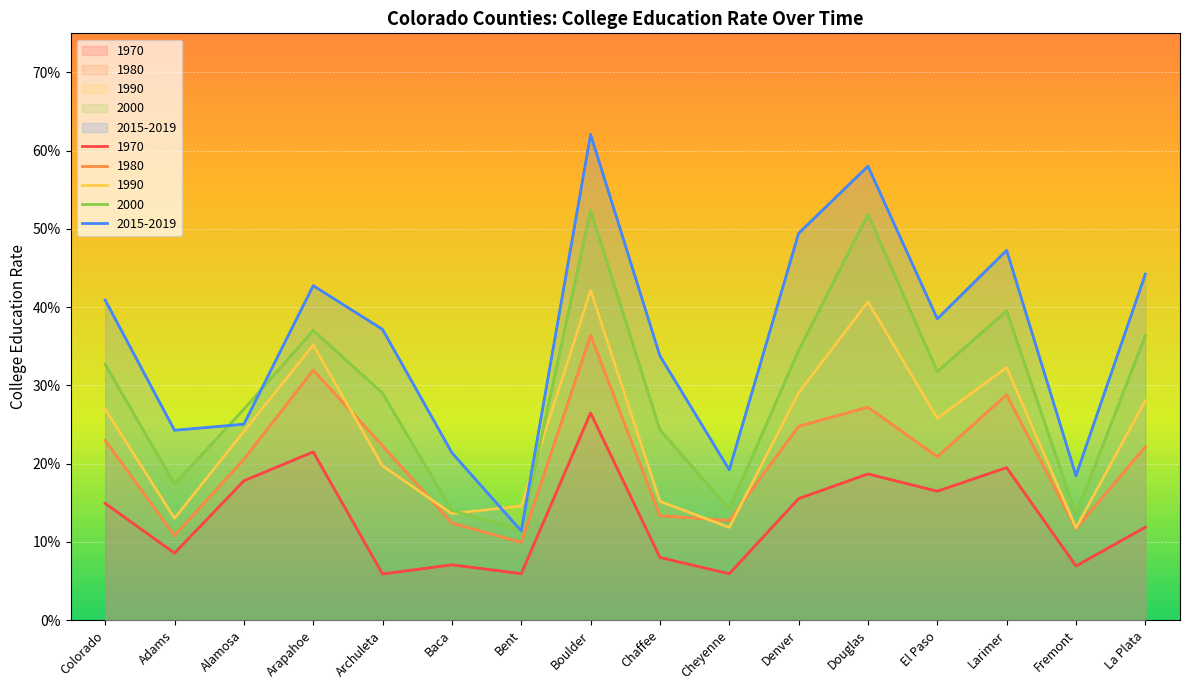

List the labels in order of 1990 value, smallest first.

Fremont, Cheyenne, Adams, Baca, Bent, Chaffee, Archuleta, Alamosa, El Paso, Colorado, La Plata, Denver, Larimer, Arapahoe, Douglas, Boulder